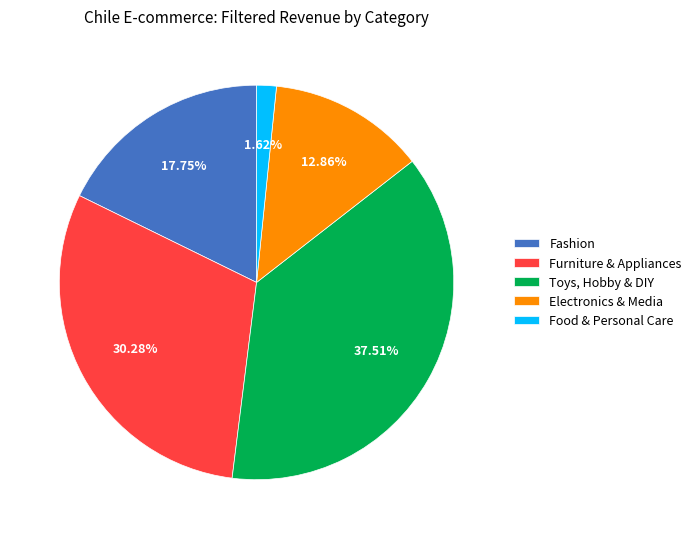

What percentage is the Food & Personal Care slice, to the nearest percent?

2%